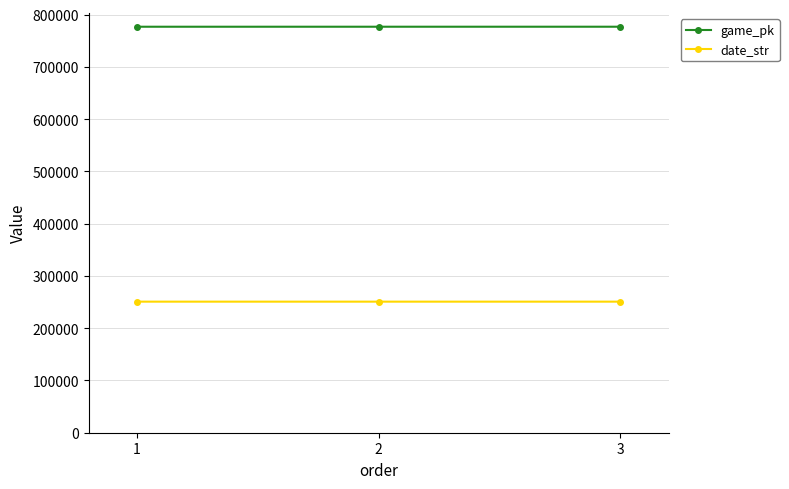

Is this an area chart (filled region under the line)?

No